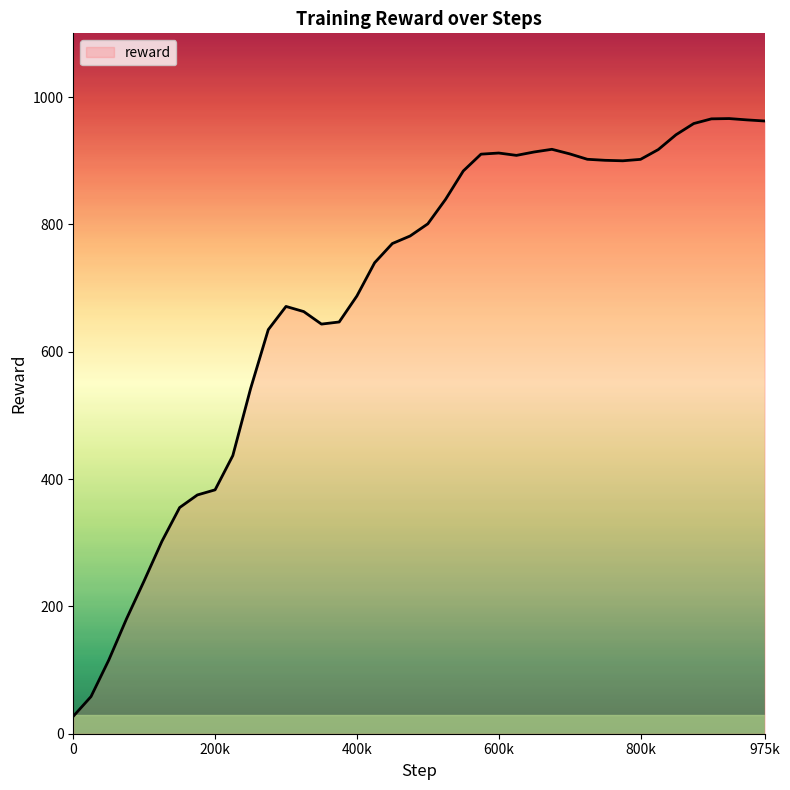

What is the maximum value shown in the chart?

966.1